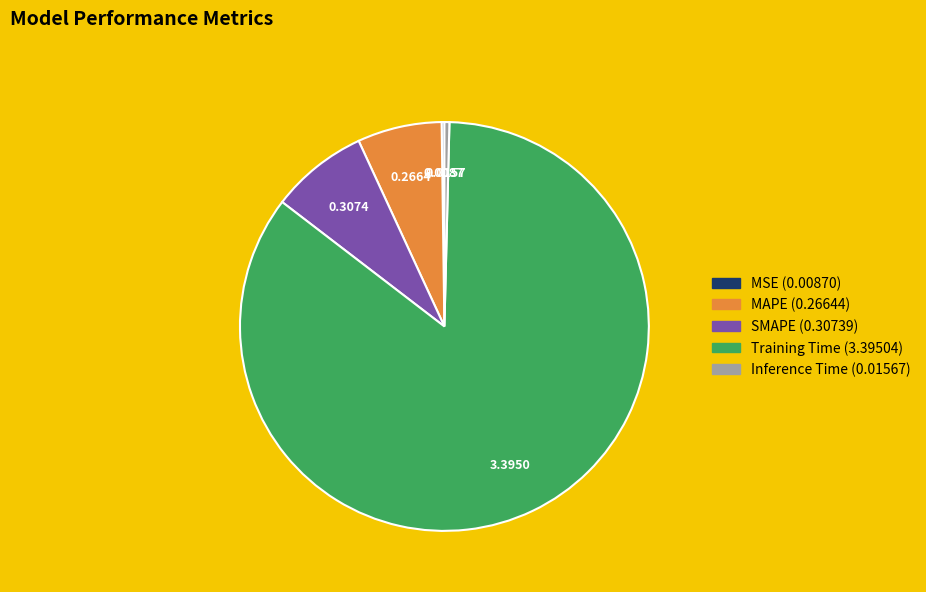

Combined, do SMAPE and Inference Time account for over 50%?

No